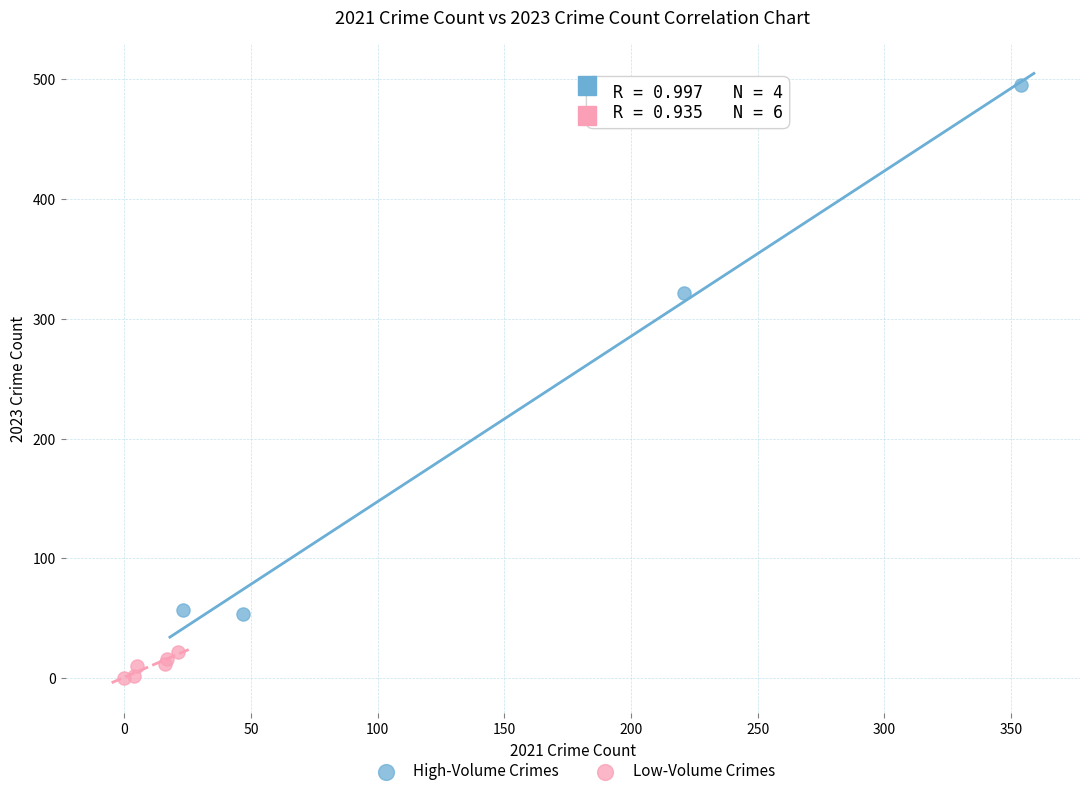

Which series reaches the minimum Y coordinate?

Low-Volume Crimes